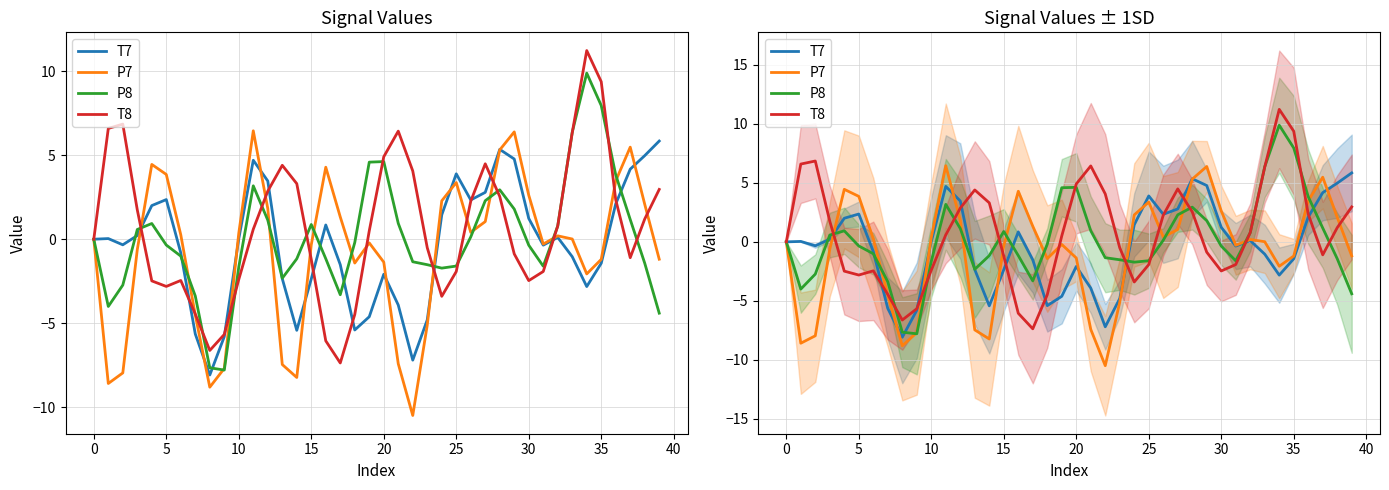

The value of T7 at 35 is -1.4. True or false?

True